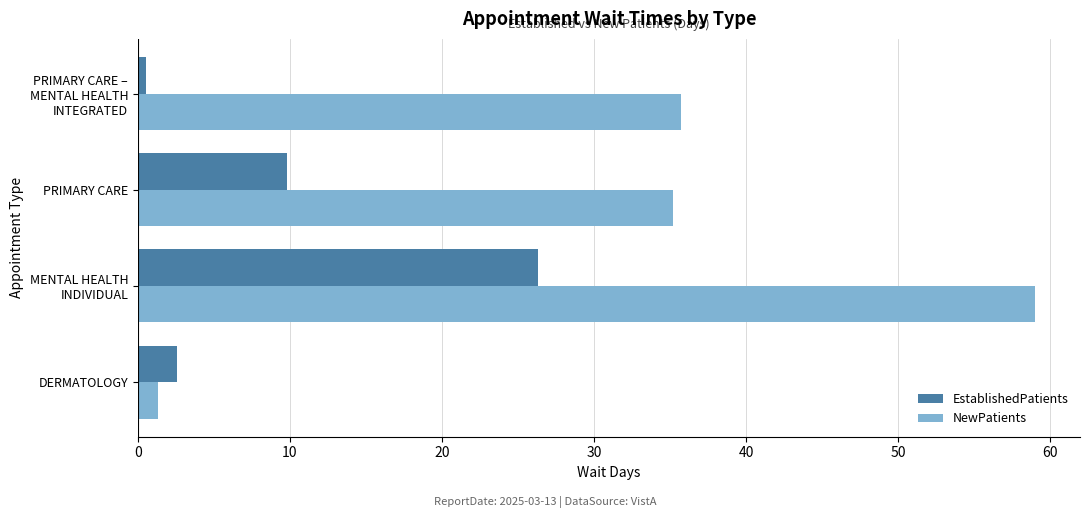

What is the minimum value for NewPatients?

1.3